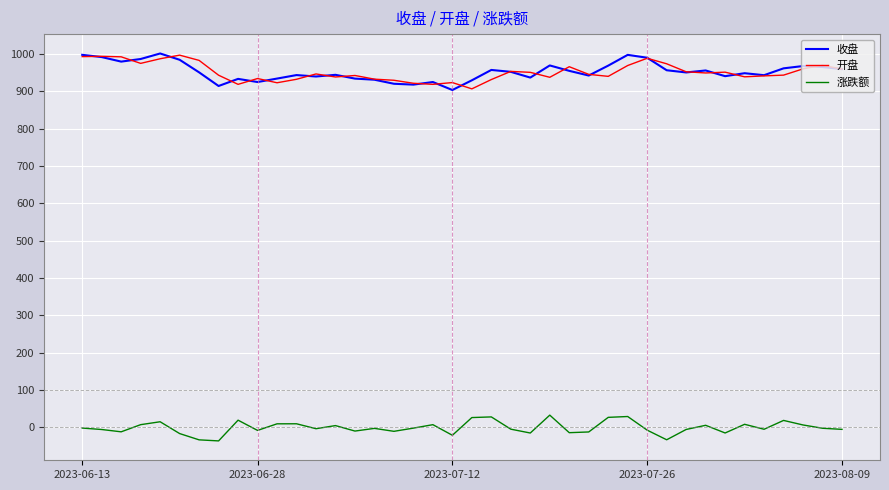

True or false: 开盘 and 涨跌额 cross at least once.

False